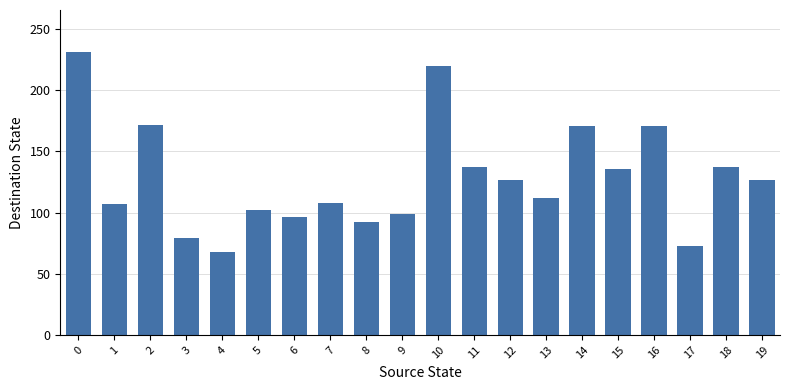

Is it true that the value at 0 is 123?

False